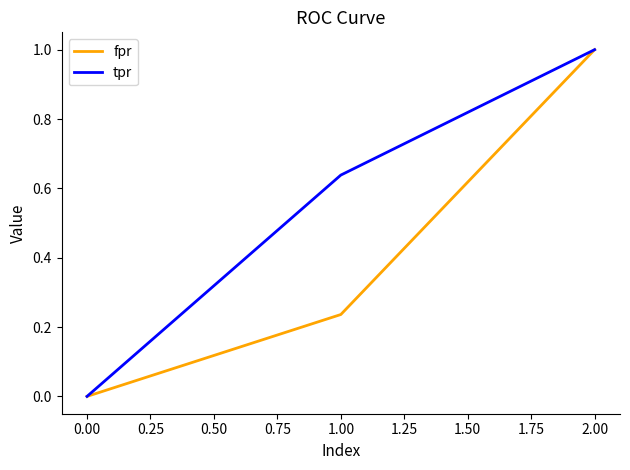

What position from the right is 2.00?

1